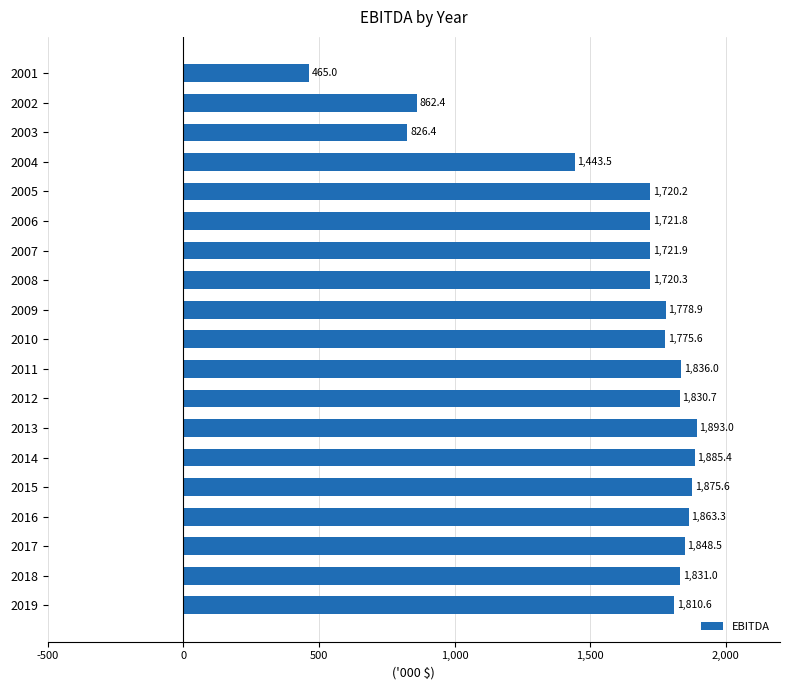

Rank the categories by value from lowest to highest.

2001, 2003, 2002, 2004, 2005, 2008, 2006, 2007, 2010, 2009, 2019, 2012, 2018, 2011, 2017, 2016, 2015, 2014, 2013